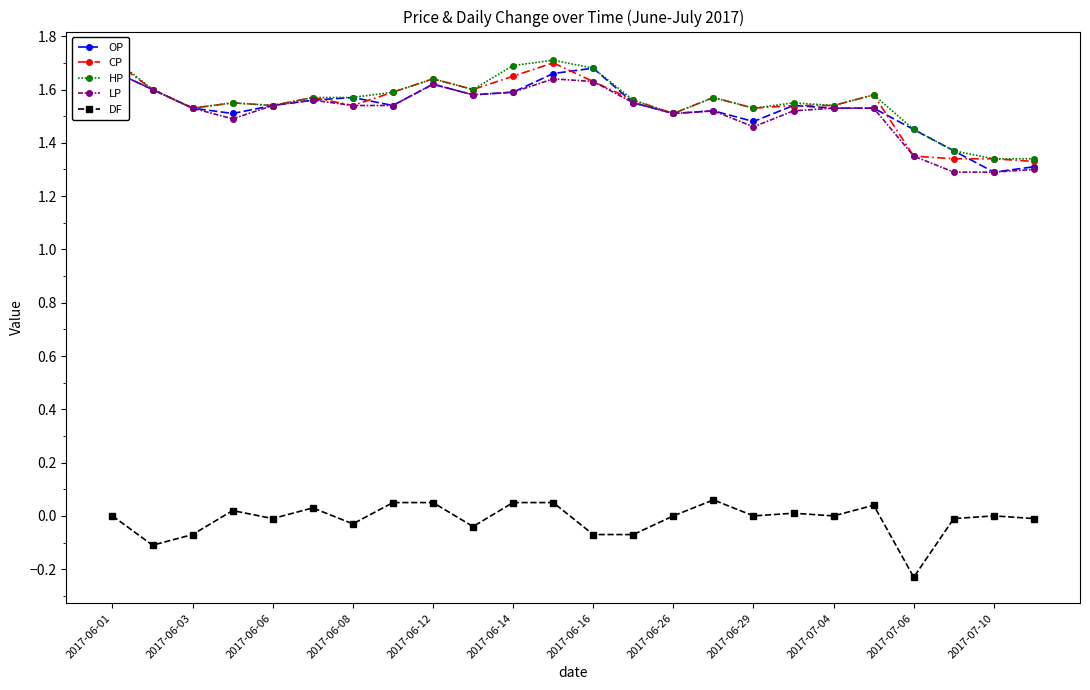

Which label corresponds to the largest value in the chart?

2017-06-01